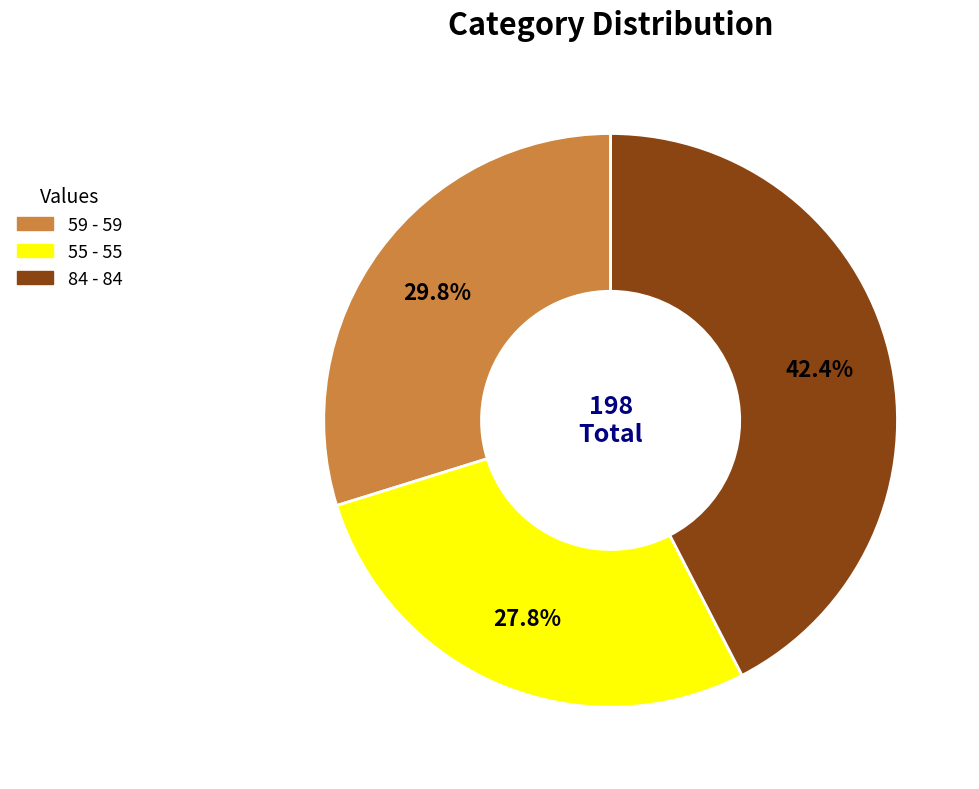

Is there any slice that represents more than half of the pie?

No